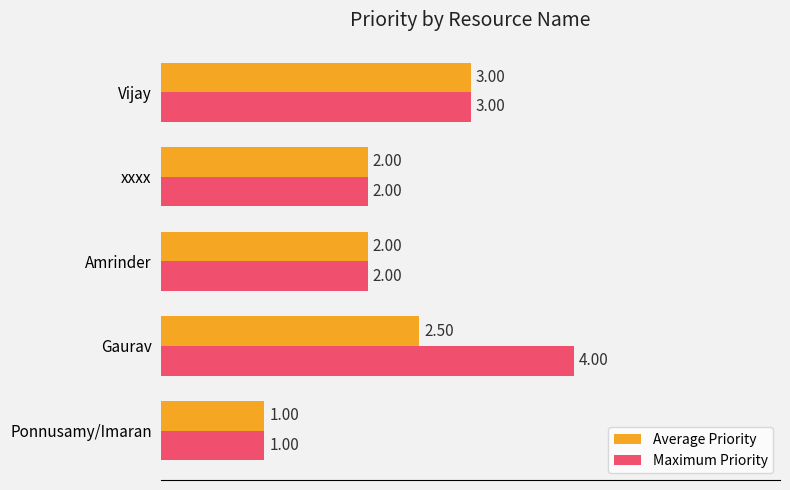

At Gaurav, list the series in order from smallest to largest.

Average Priority, Maximum Priority